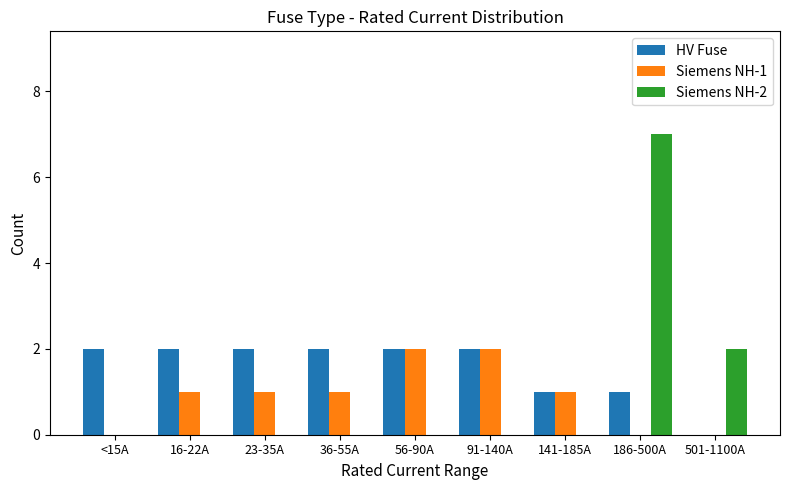

Is the value of HV Fuse at 36-55A greater than the value of Siemens NH-1 at 501-1100A?

Yes